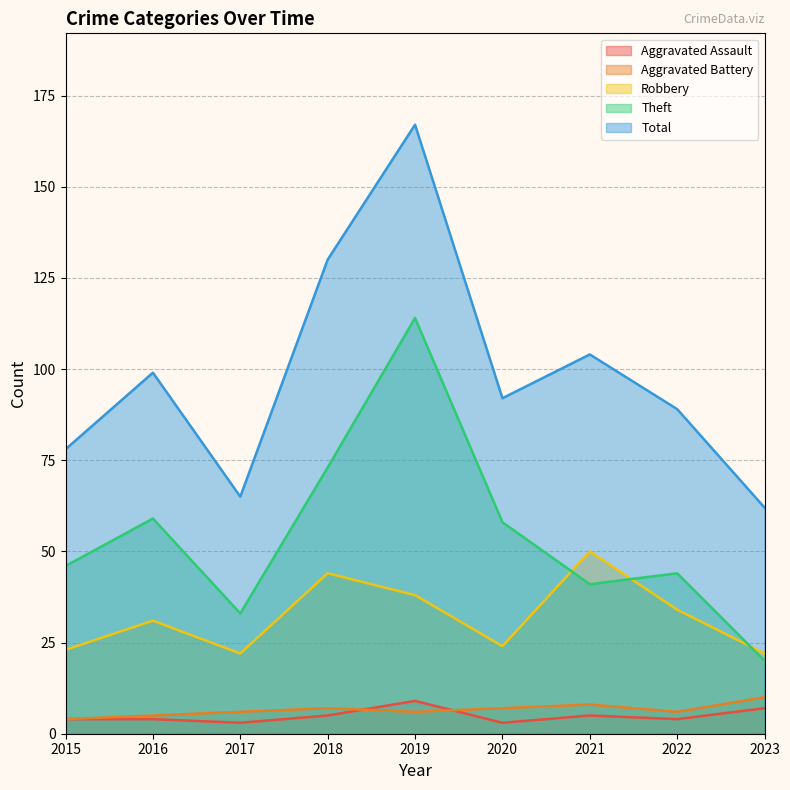

Does the chart have visible grid lines?

Yes